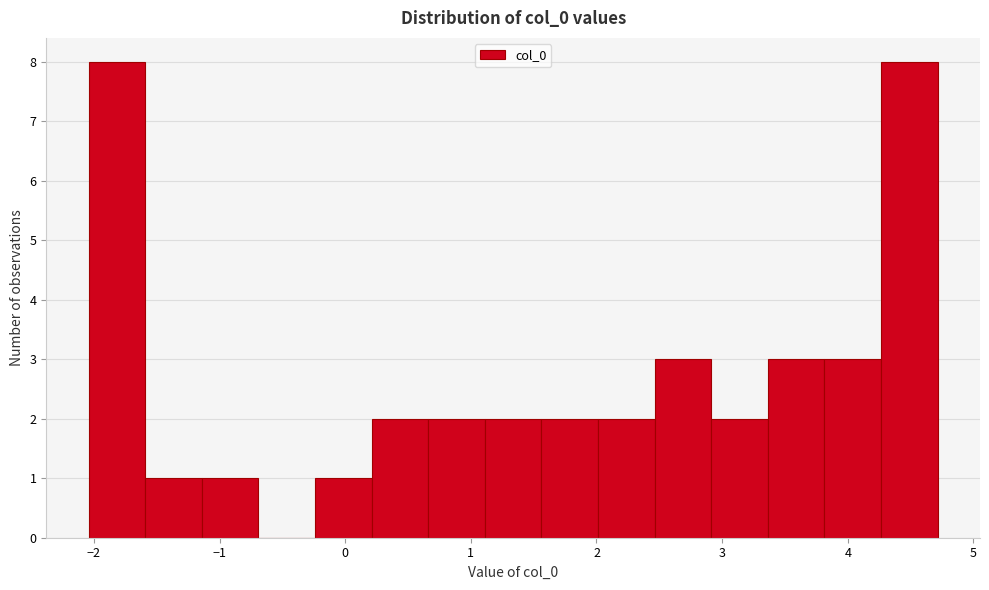

How tall is the bar that spans -2.0 to -1.6 on the x-axis? Neither the bar edges nor the heights are printed on the chart, so give them approximately, as read against the axes.

8